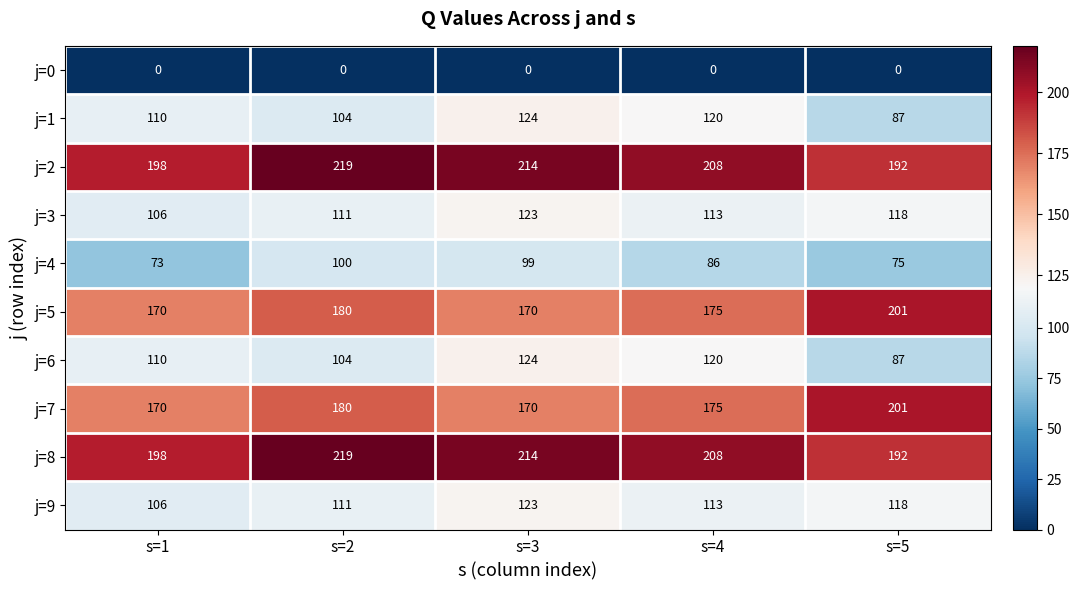

True or false: j=3 has a value of 38 at s=5.

False